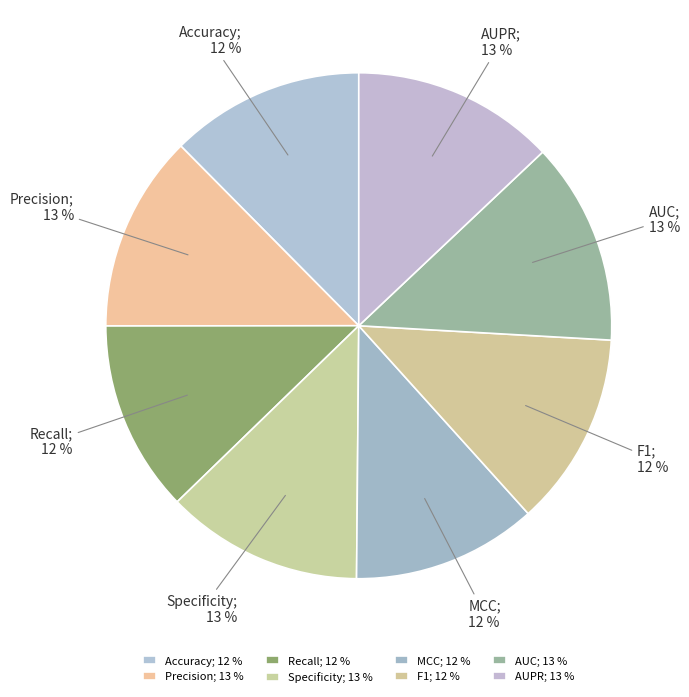

Does any single category account for the majority?

No